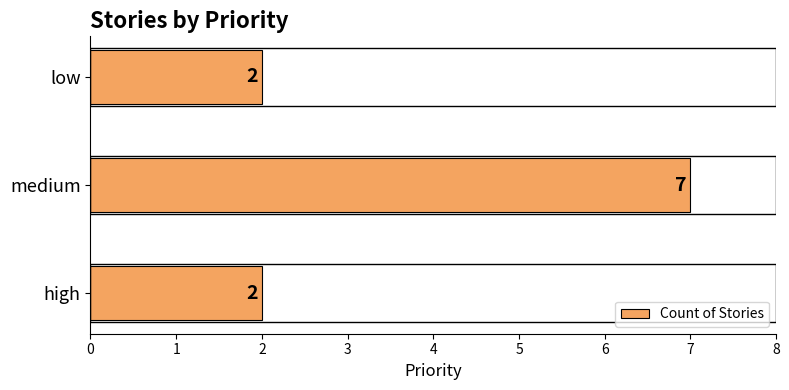

How many data points are above 2?

1